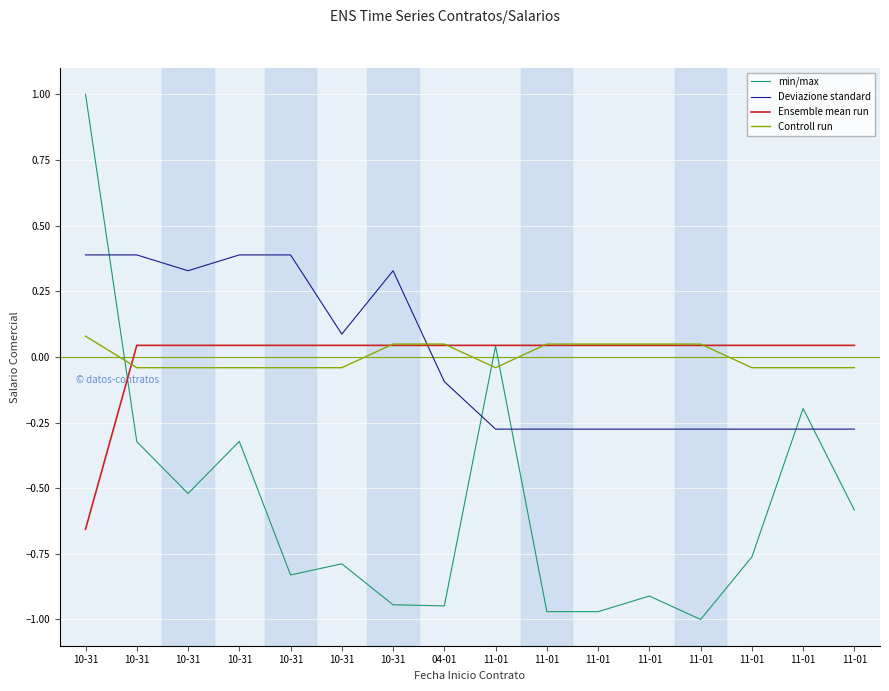

Reading right to left, list all the values displayed in this chart.

min/max: -0.6	-0.2	-0.8	-1.0	-0.9	-1.0	-1.0	0.0	-0.9	-0.9	-0.8	-0.8	-0.3	-0.5	-0.3	1.0
Deviazione standard: -0.3	-0.3	-0.3	-0.3	-0.3	-0.3	-0.3	-0.3	-0.1	0.3	0.1	0.4	0.4	0.3	0.4	0.4
Ensemble mean run: 0.0	0.0	0.0	0.0	0.0	0.0	0.0	0.0	0.0	0.0	0.0	0.0	0.0	0.0	0.0	-0.7
Controll run: -0.0	-0.0	-0.0	0.0	0.0	0.0	0.0	-0.0	0.0	0.0	-0.0	-0.0	-0.0	-0.0	-0.0	0.1